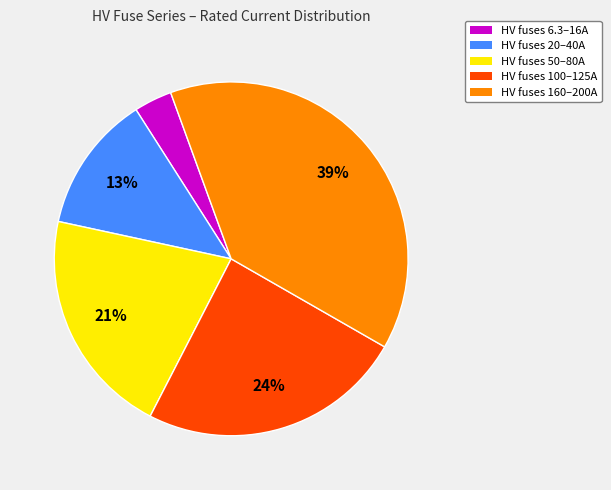

To the nearest percent, what is the average slice percentage?

20%